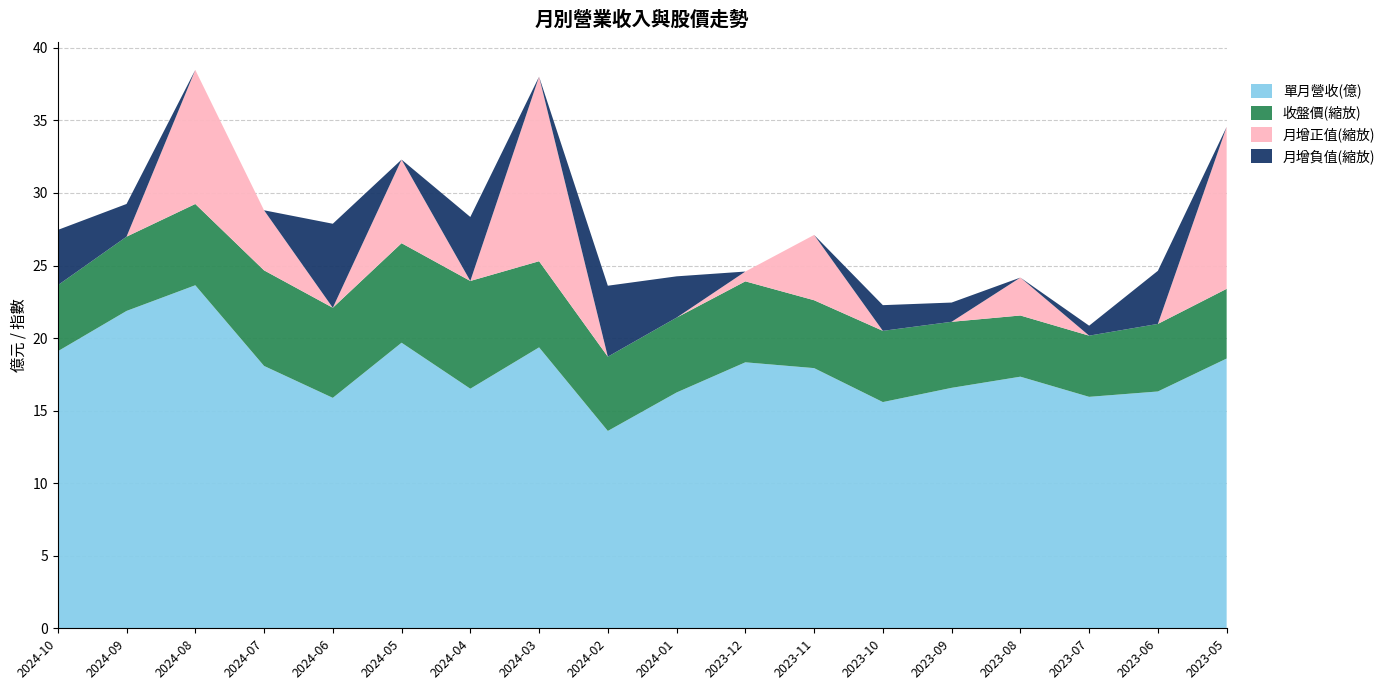

What is the total value across all series at 2023-11?

27.1